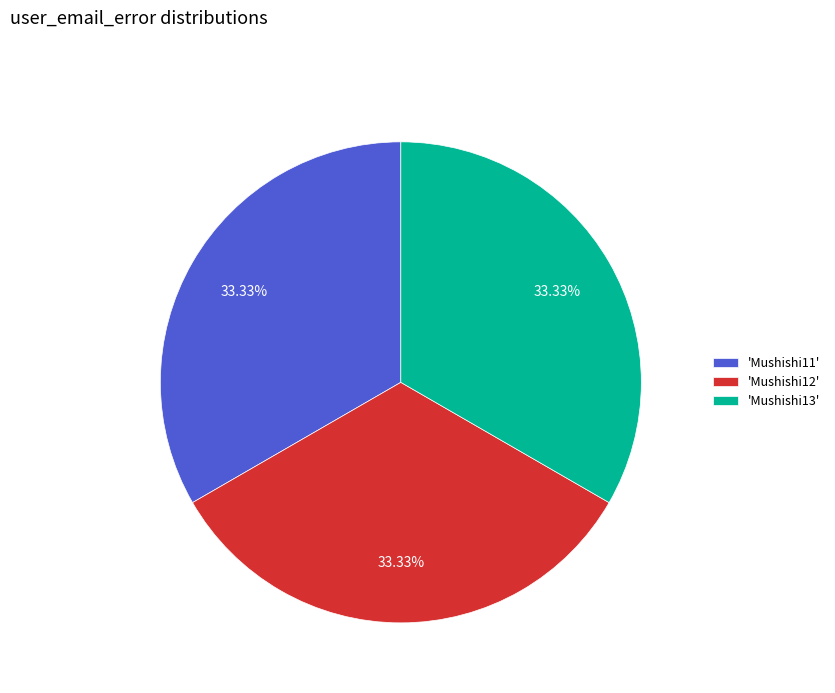

Count the number of slices in the pie.

3